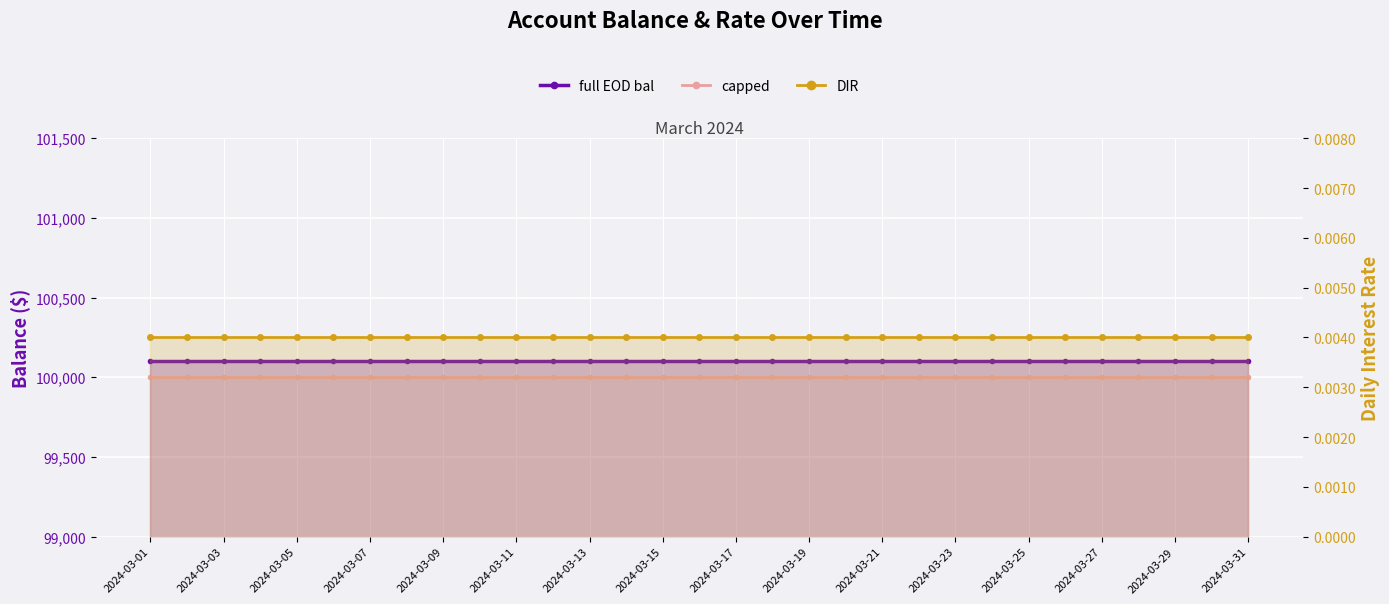

Between 2024-03-11 and 2024-03-15, which series saw the biggest shift?

full EOD bal